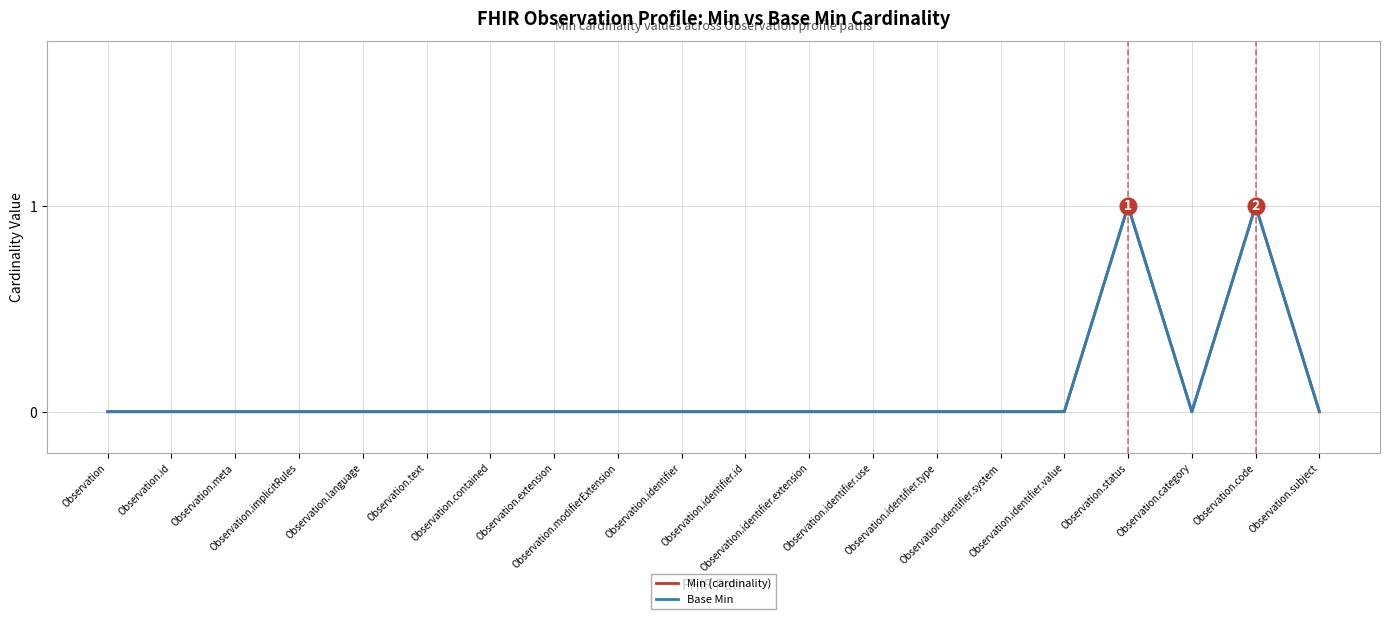

Which series has the largest range (max minus min)?

Min (cardinality)